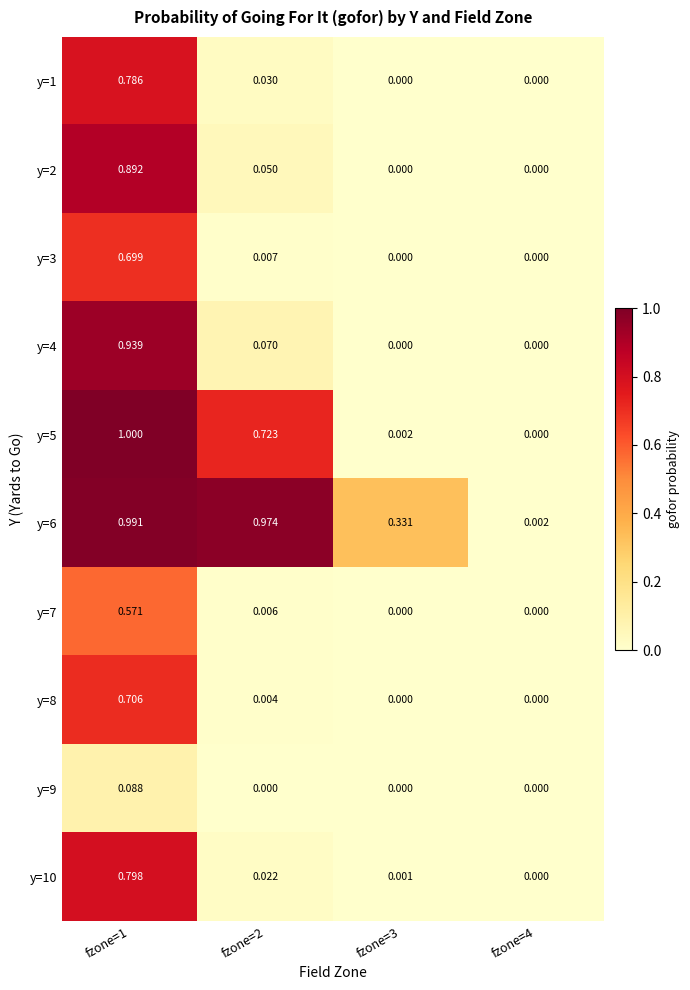

Is the value of y=4 at fzone=4 greater than the value of y=5 at fzone=1?

No